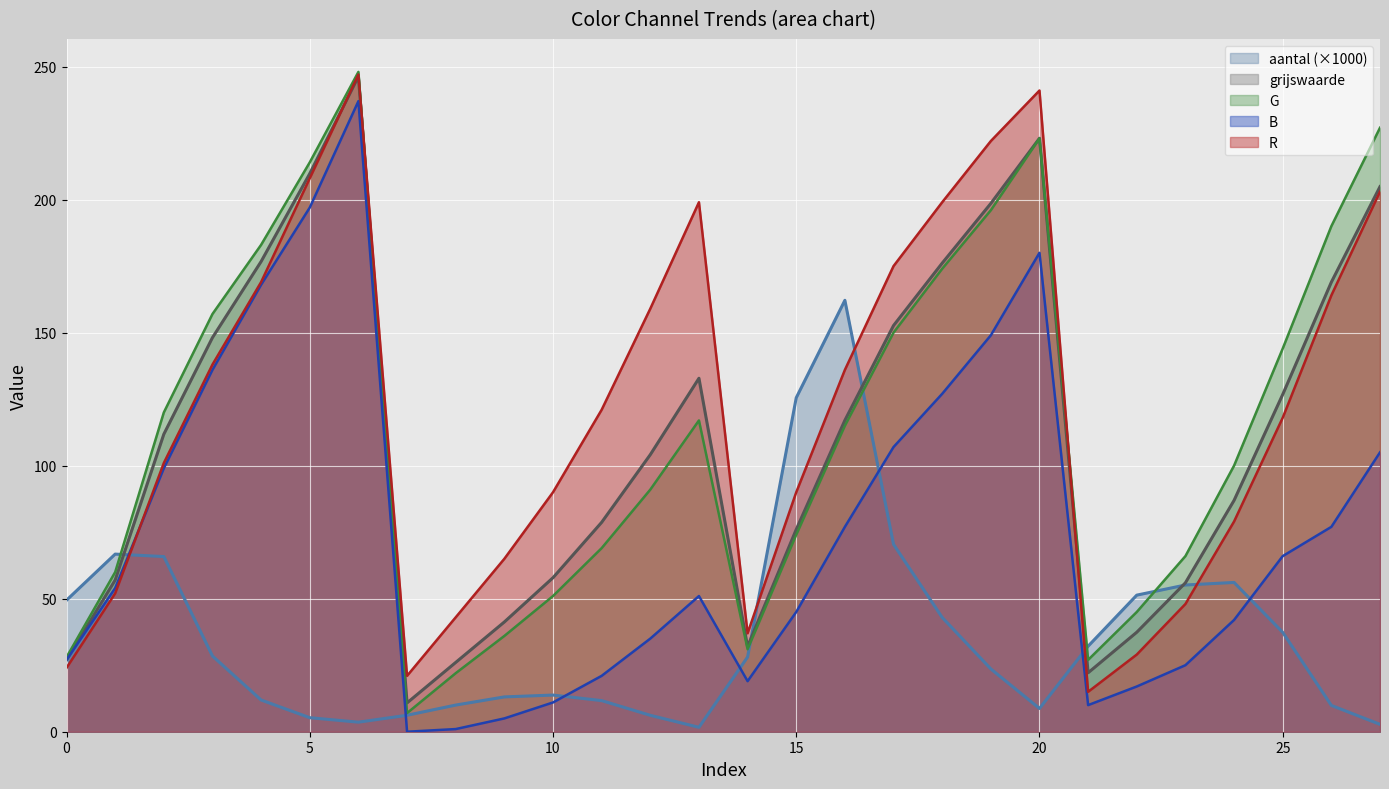

Which series has the largest range (max minus min)?

G